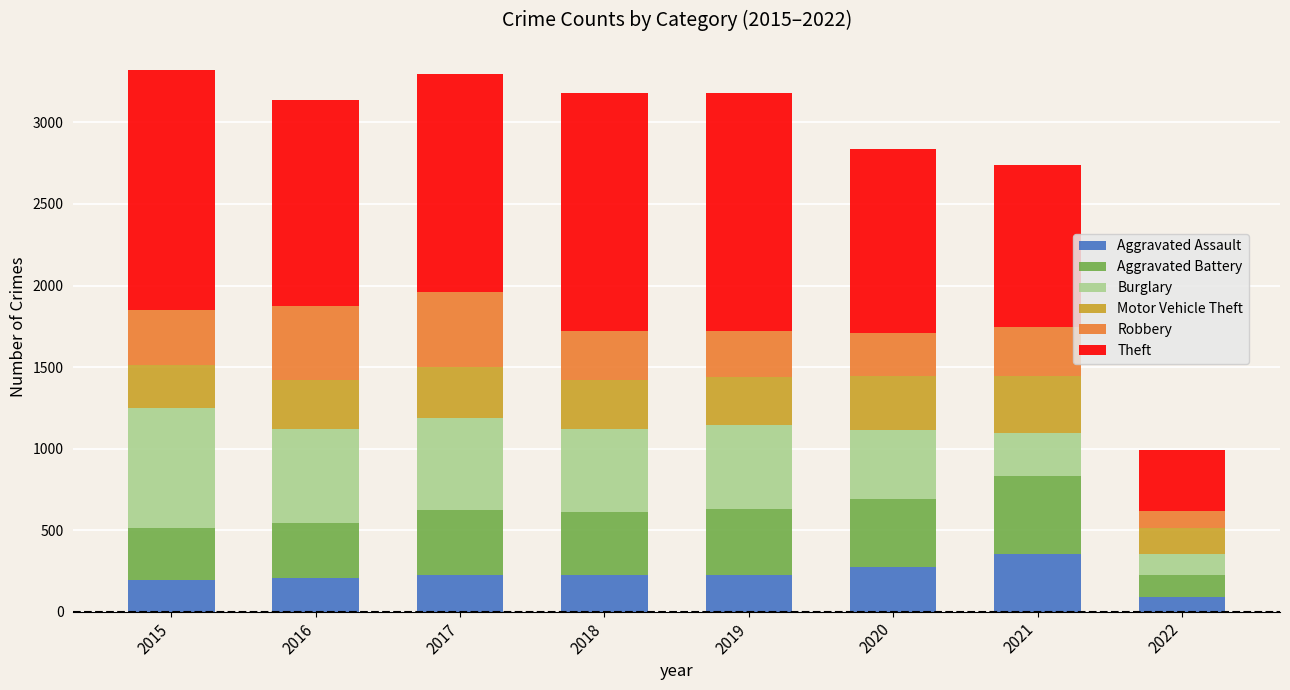

The Aggravated Assault series shows 274 at 2020. True or false?

True